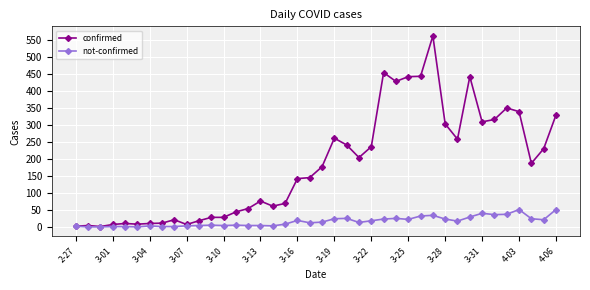

List the series in order of their peak value, lowest first.

not-confirmed, confirmed